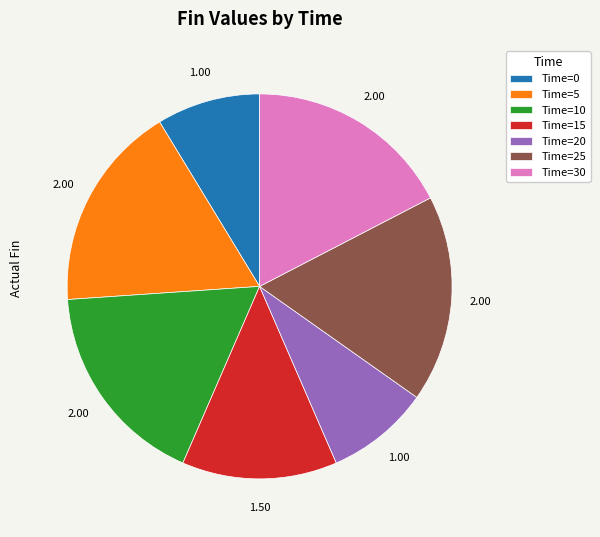

Is there a majority slice in this chart?

No